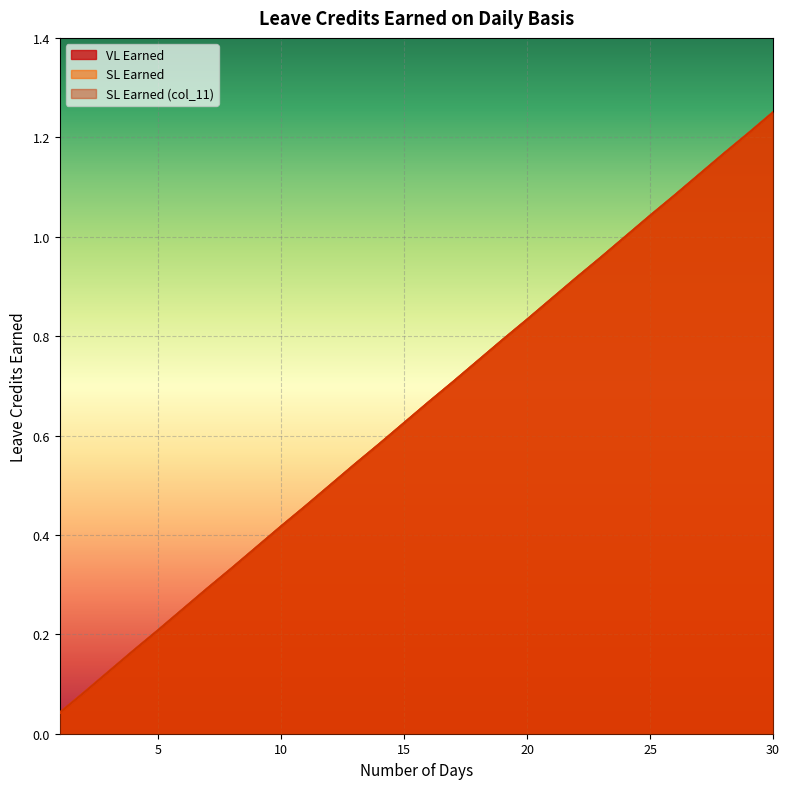

Does the chart display data point markers on the line(s)?

No